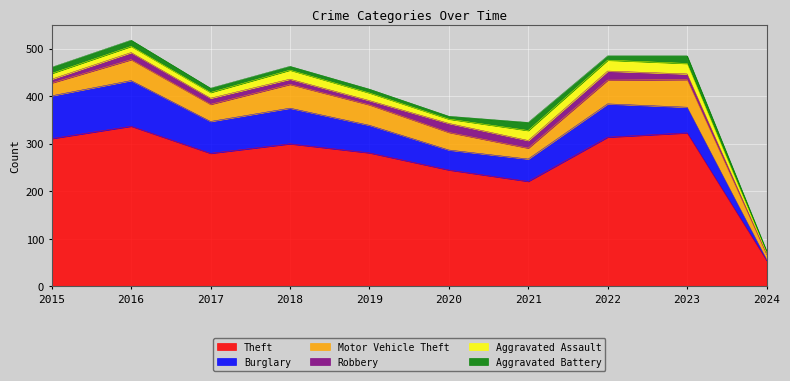

Where is Aggravated Assault nearest to the value 13?

2016